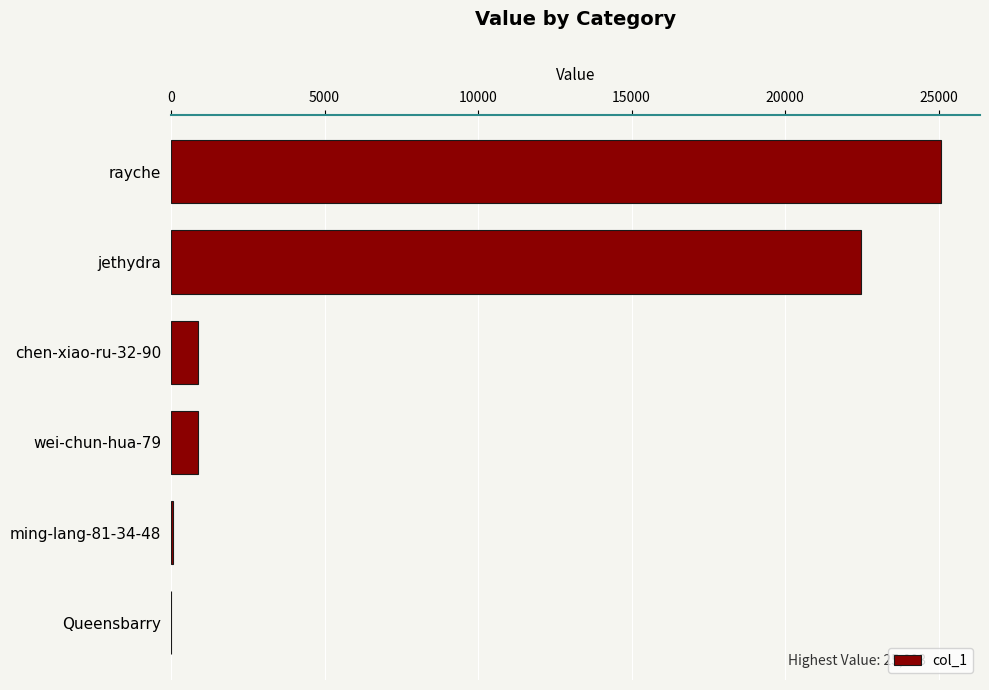

What is the maximum value shown in the chart?

25093